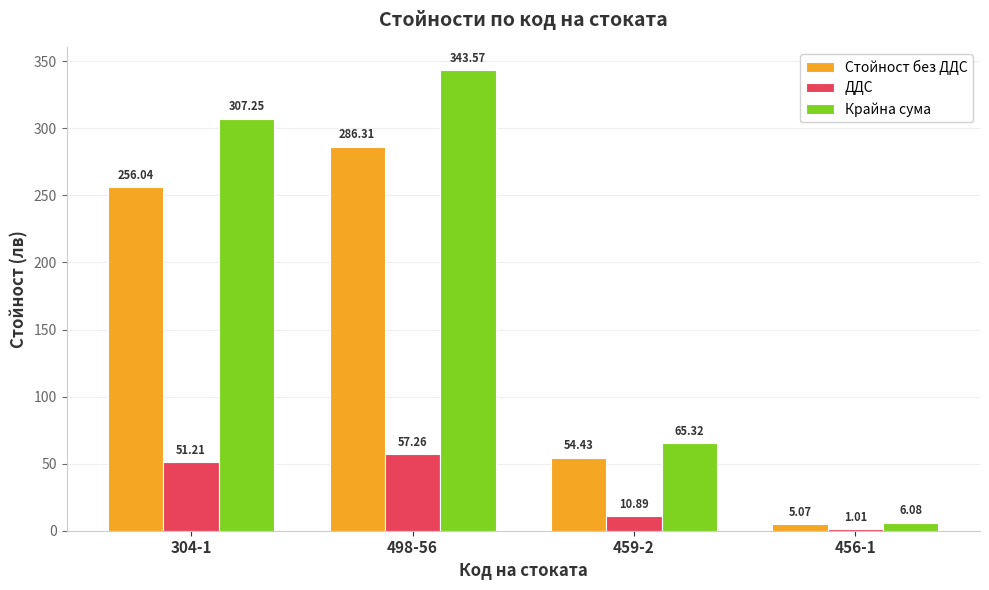

At which label is Стойност без ДДС closest to 145?

459-2